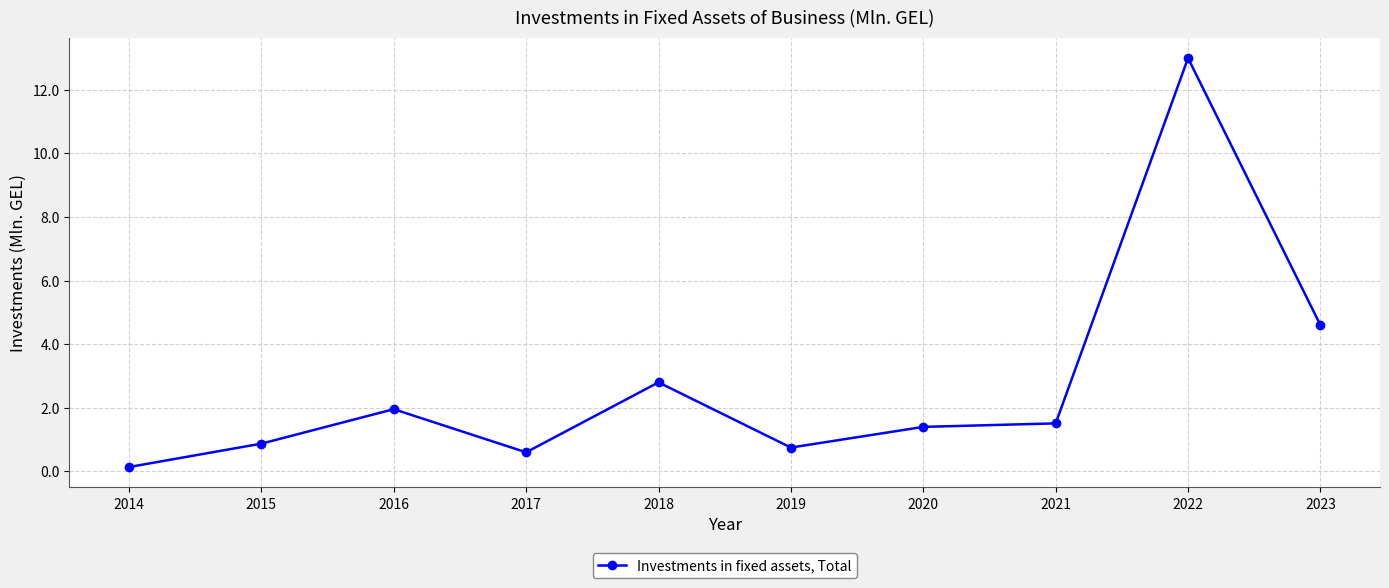

How many series are shown in this chart?

1